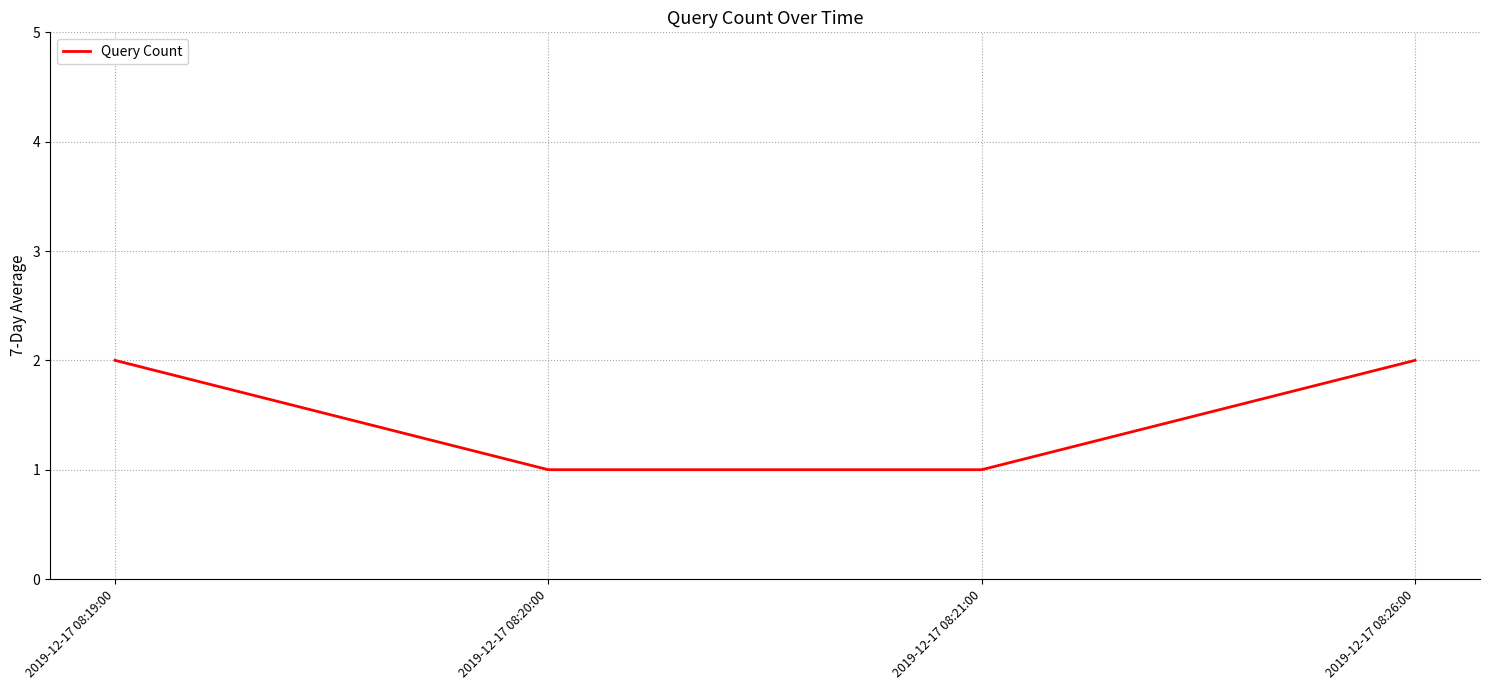

Reading left to right, extract all data points from this chart.

2019-12-17 08:19:00=2	2019-12-17 08:20:00=1	2019-12-17 08:21:00=1	2019-12-17 08:26:00=2